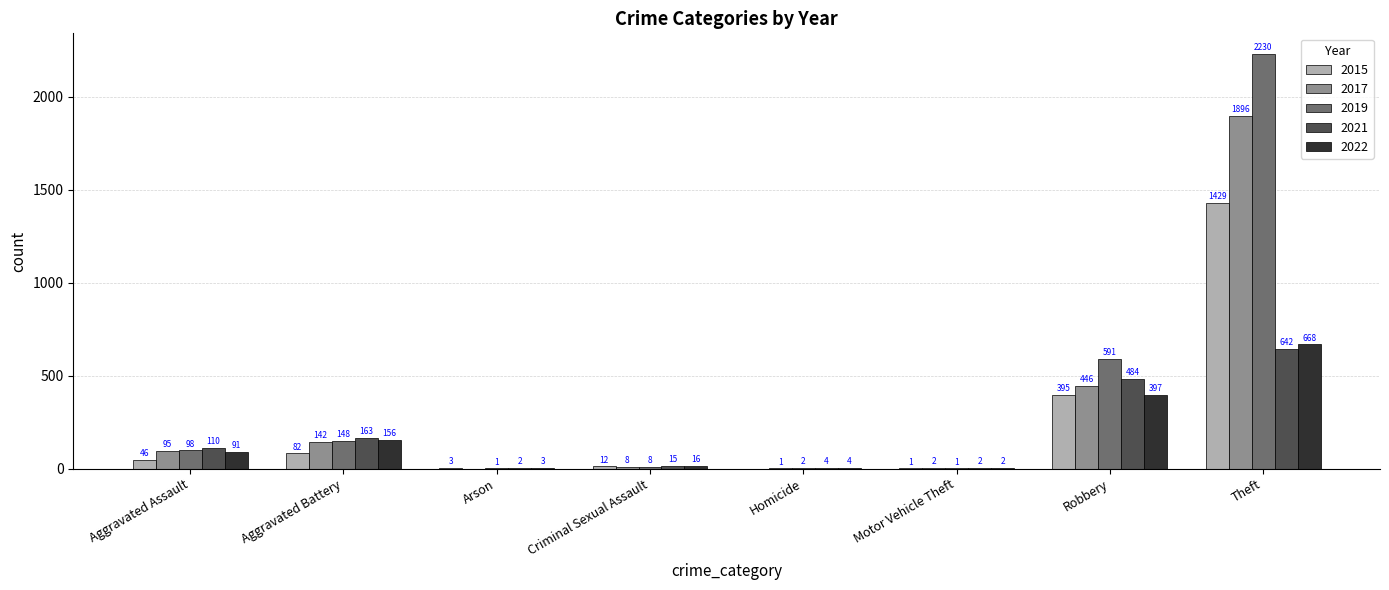

How many values in 2015 are above zero?

7